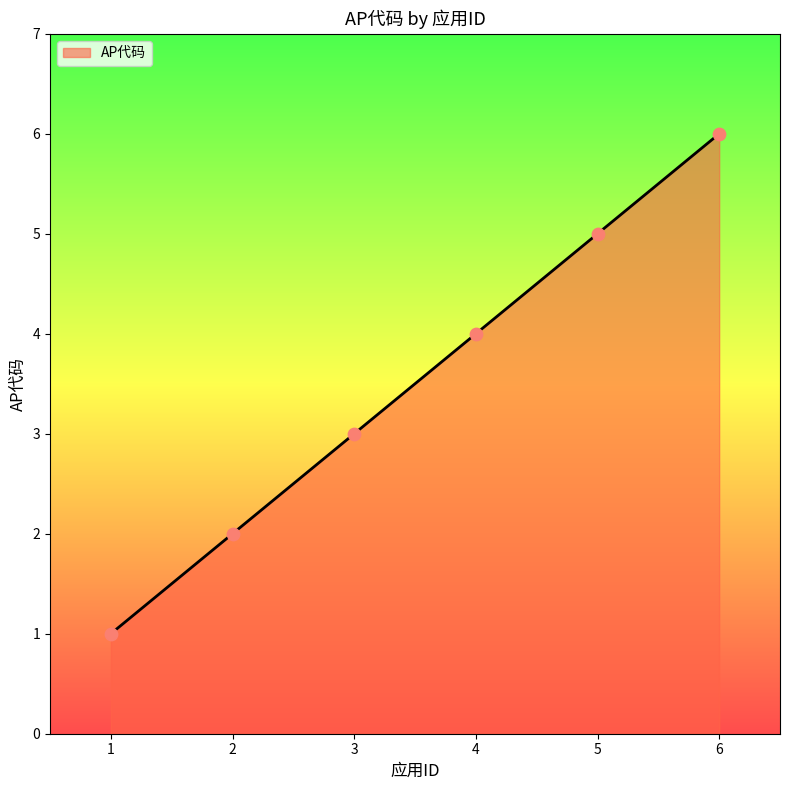

What is the ratio of the value at 3 to the value at 1?

3.0